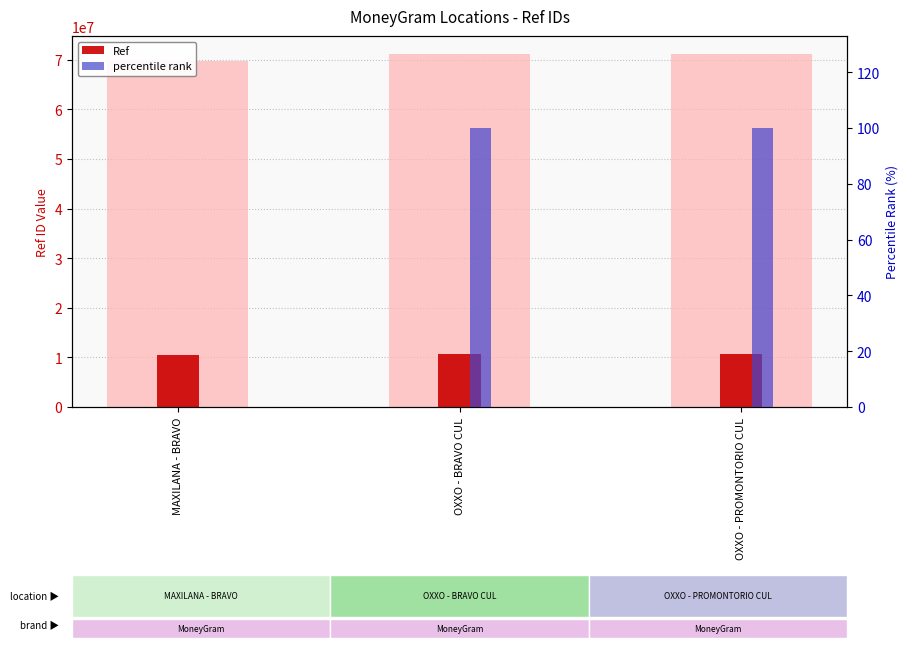

Which series changed the most between OXXO - BRAVO CUL and OXXO - PROMONTORIO CUL?

Ref